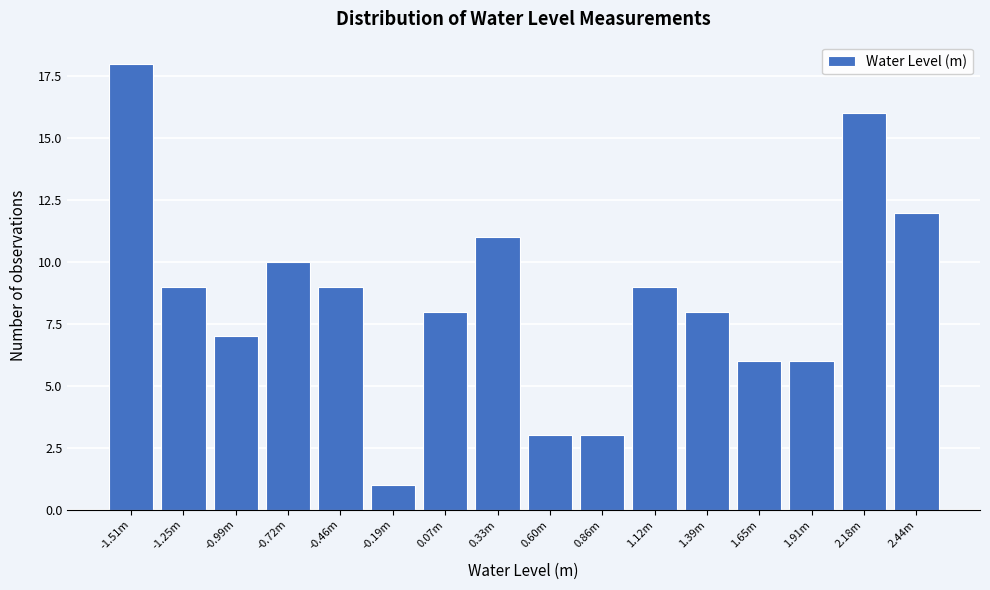

Reading left to right, what are all the values shown in this chart?

18	9	7	10	9	1	8	11	3	3	9	8	6	6	16	12